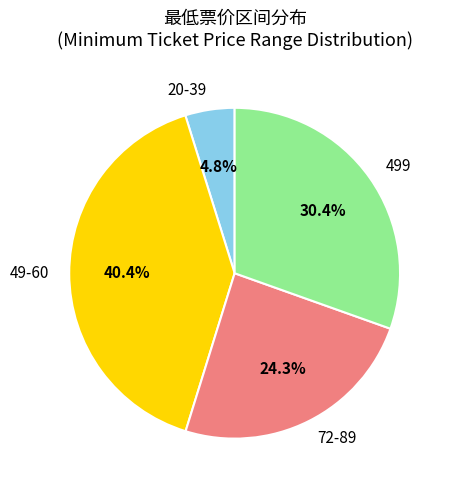

Does 20-39 represent more than half of the total?

No